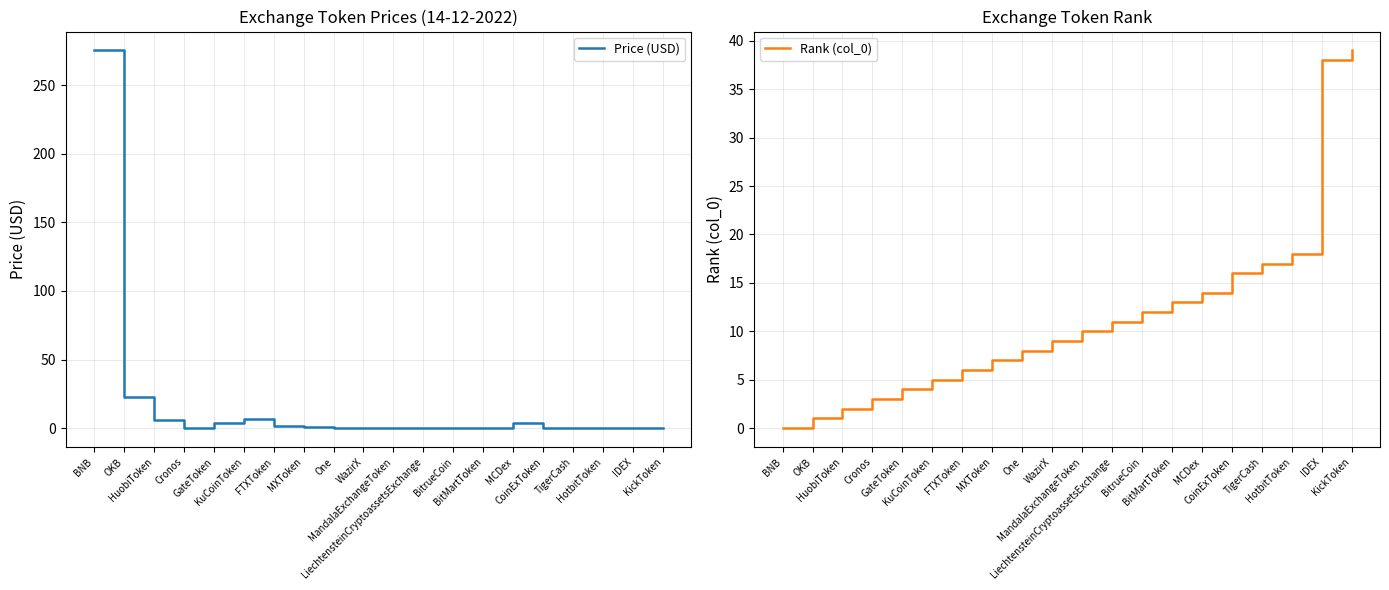

What is the greatest value displayed?

275.2